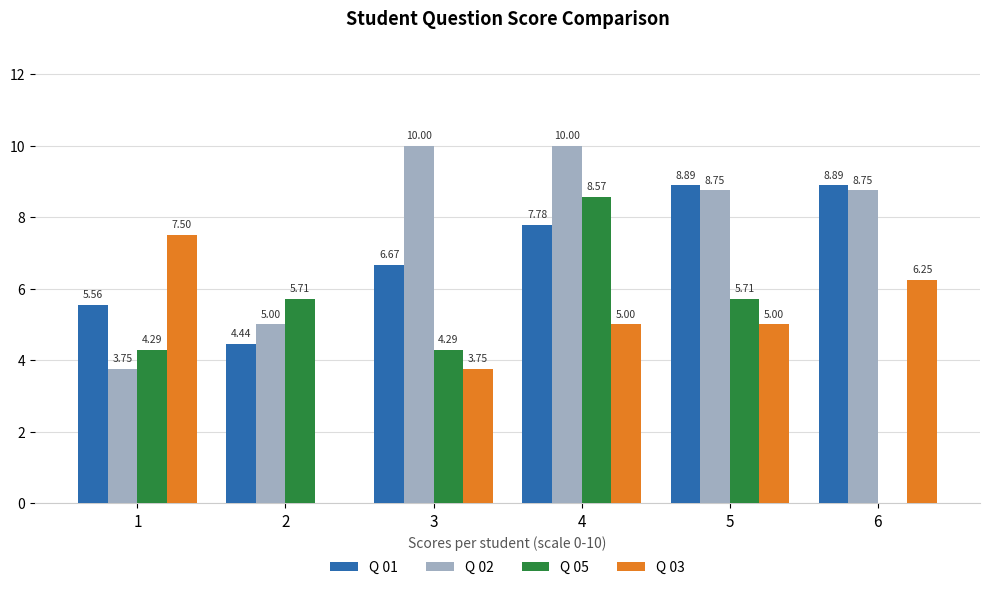

What is the sum of the Q 05 values at 2 and 5?

11.4